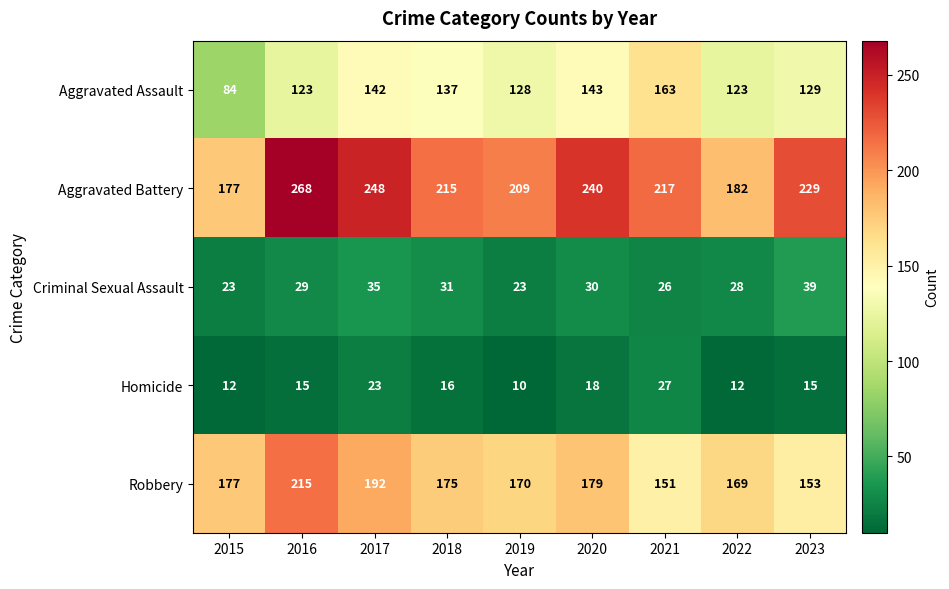

Which category has the lowest value across all series?

2019